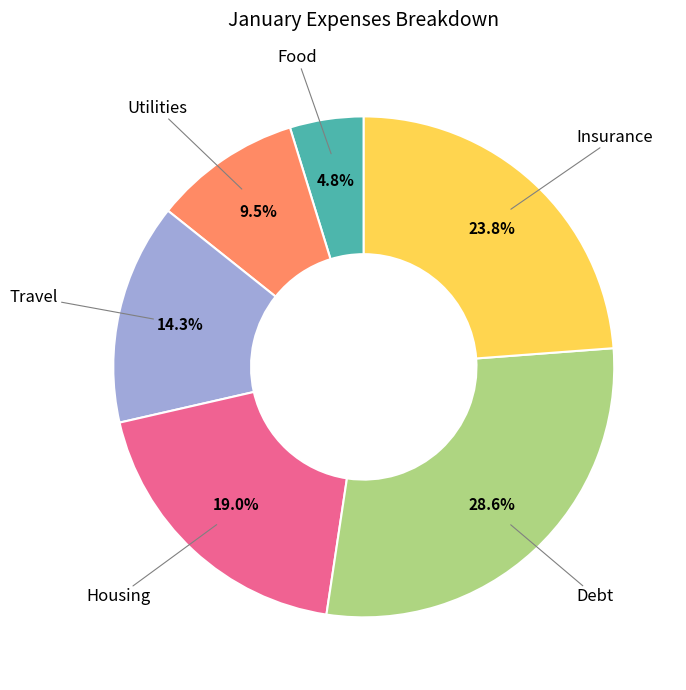

Is there any slice that represents more than half of the pie?

No